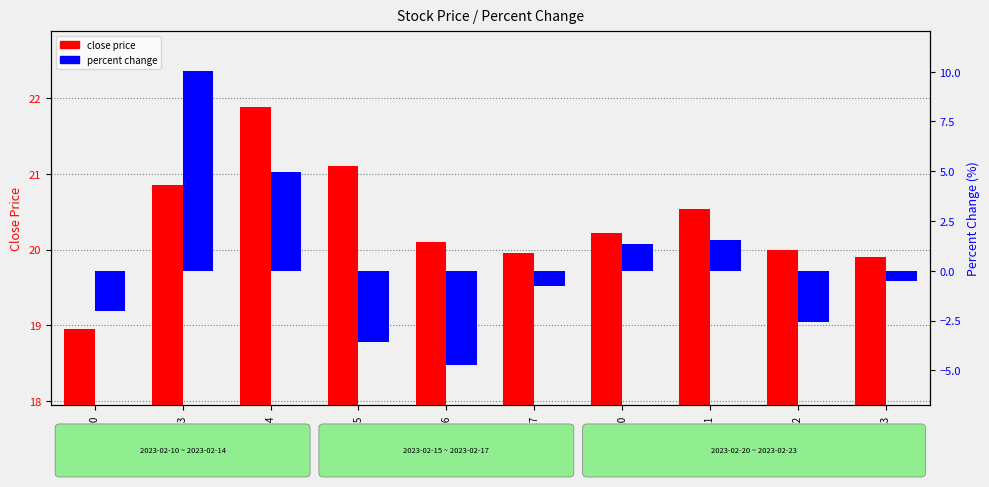

List the labels in order of percent value, smallest first.

2023-02-16, 2023-02-15, 2023-02-22, 2023-02-10, 2023-02-17, 2023-02-23, 2023-02-20, 2023-02-21, 2023-02-14, 2023-02-13